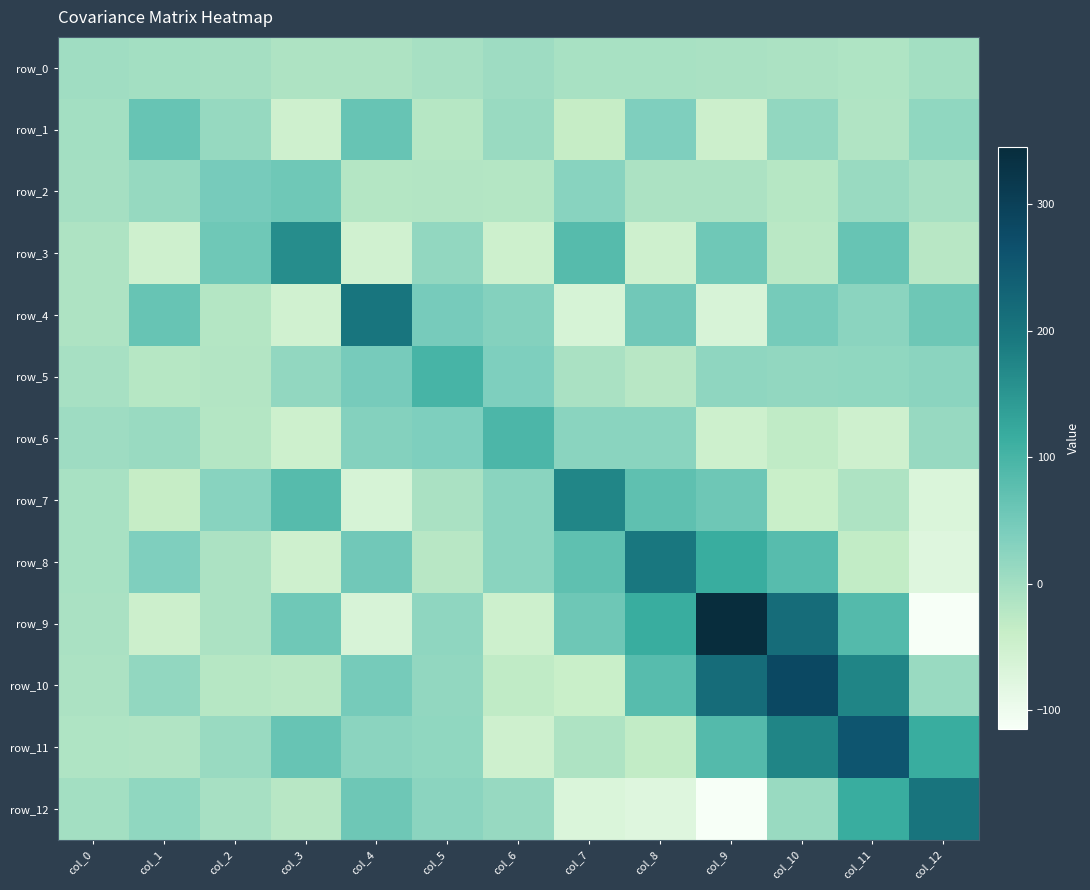

True or false: row_5 has a value of -14.0 at col_1.

False